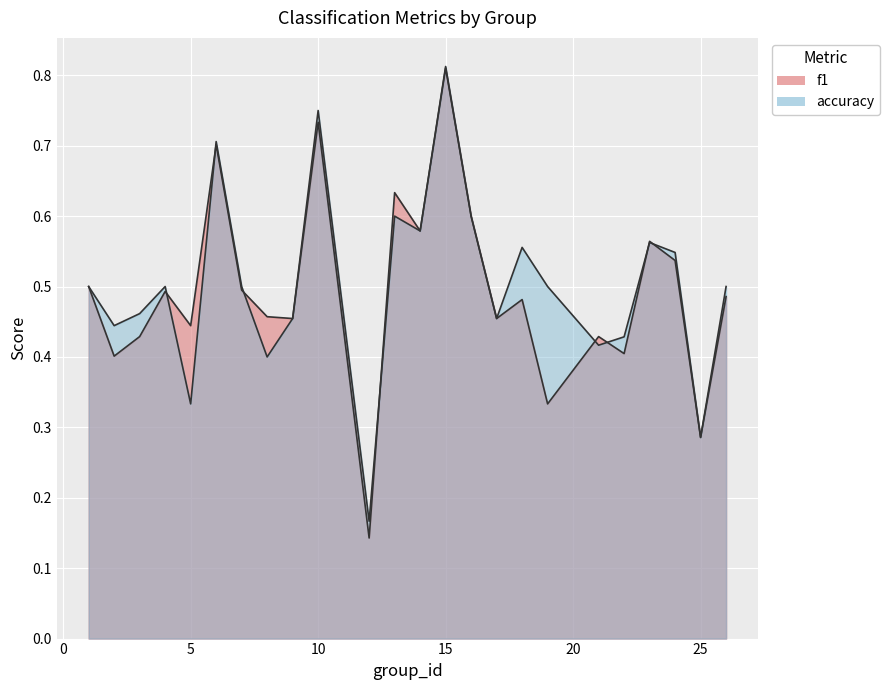

Which label corresponds to the largest value in the chart?

15